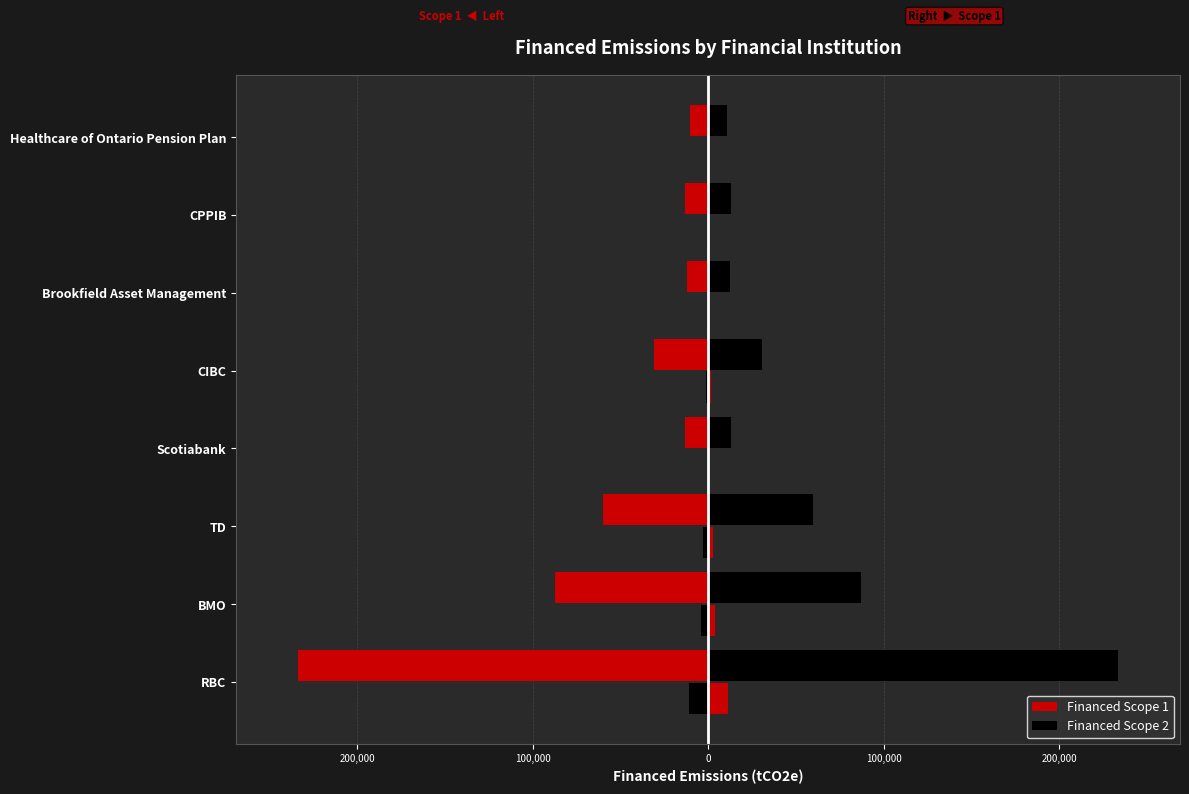

Are the bars grouped side by side (vs. stacked)?

Yes